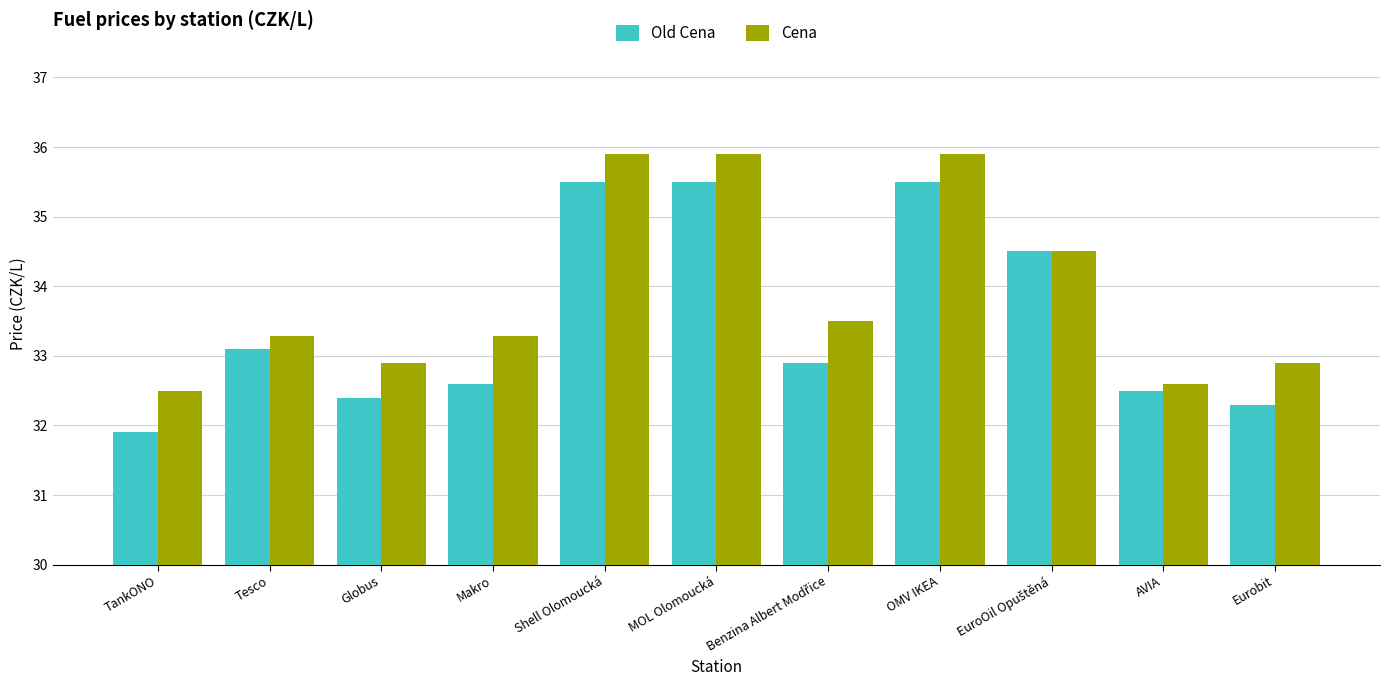

What is the difference between the highest and lowest values at Shell Olomoucká?

0.4